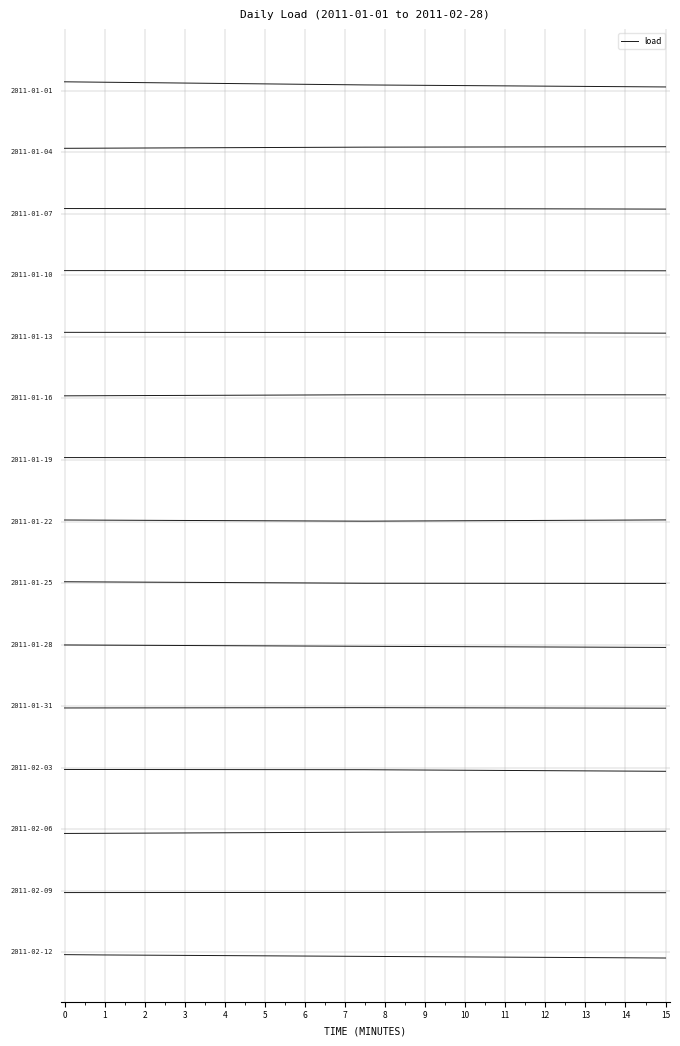

Where is the data nearest to the value 14?

15